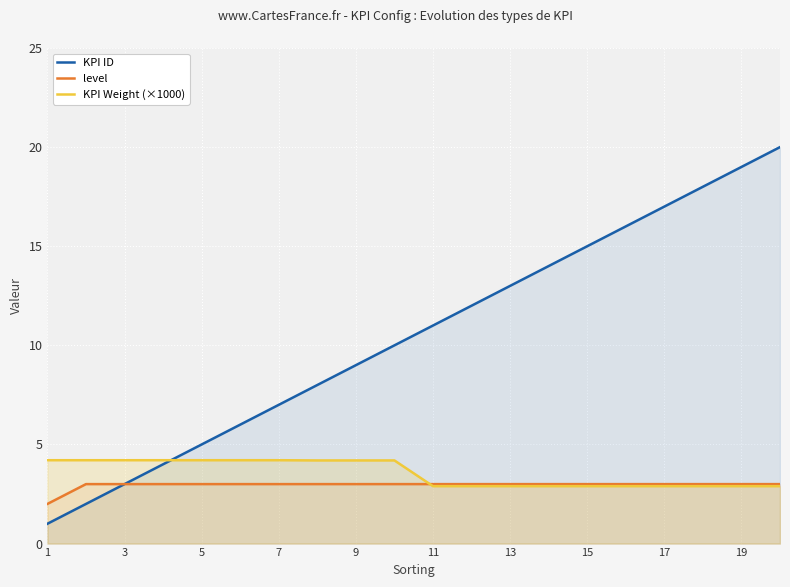

True or false: KPI ID has a value of 1.7 at 11.

False